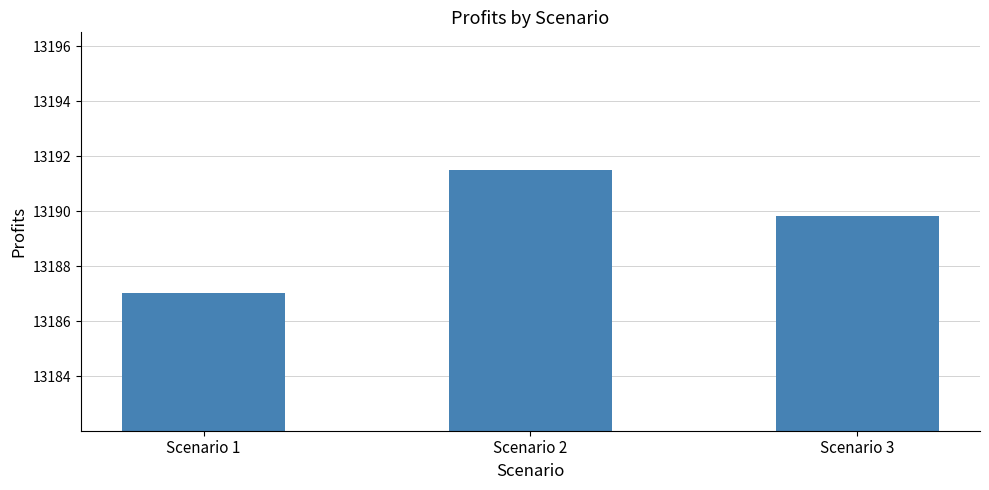

Is it true that the value at Scenario 3 is 4172.1?

False